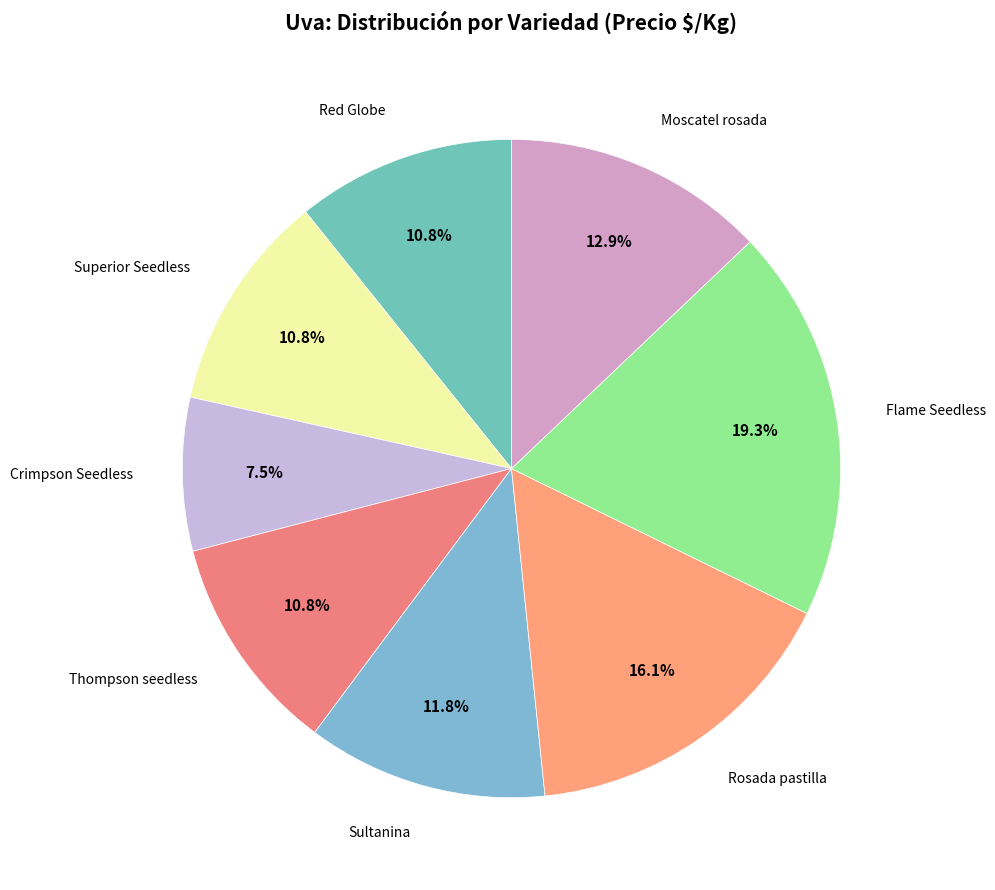

What is the smallest slice in the pie chart?

Crimpson Seedless